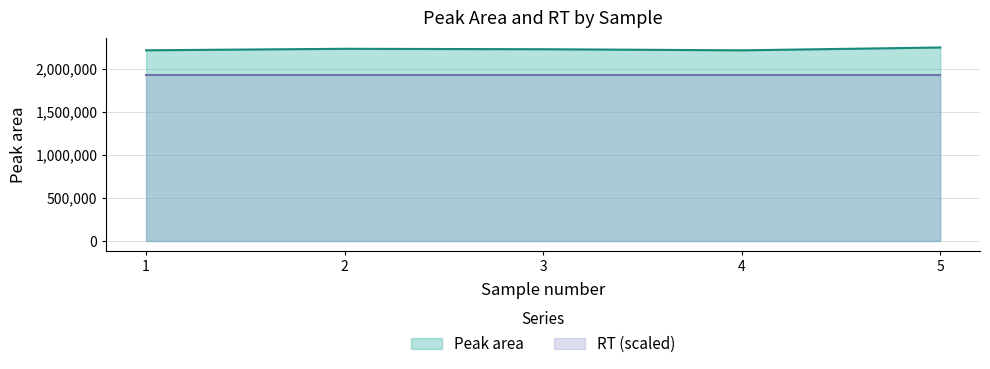

List the labels in order of value, largest first.

5, 2, 3, 1, 4